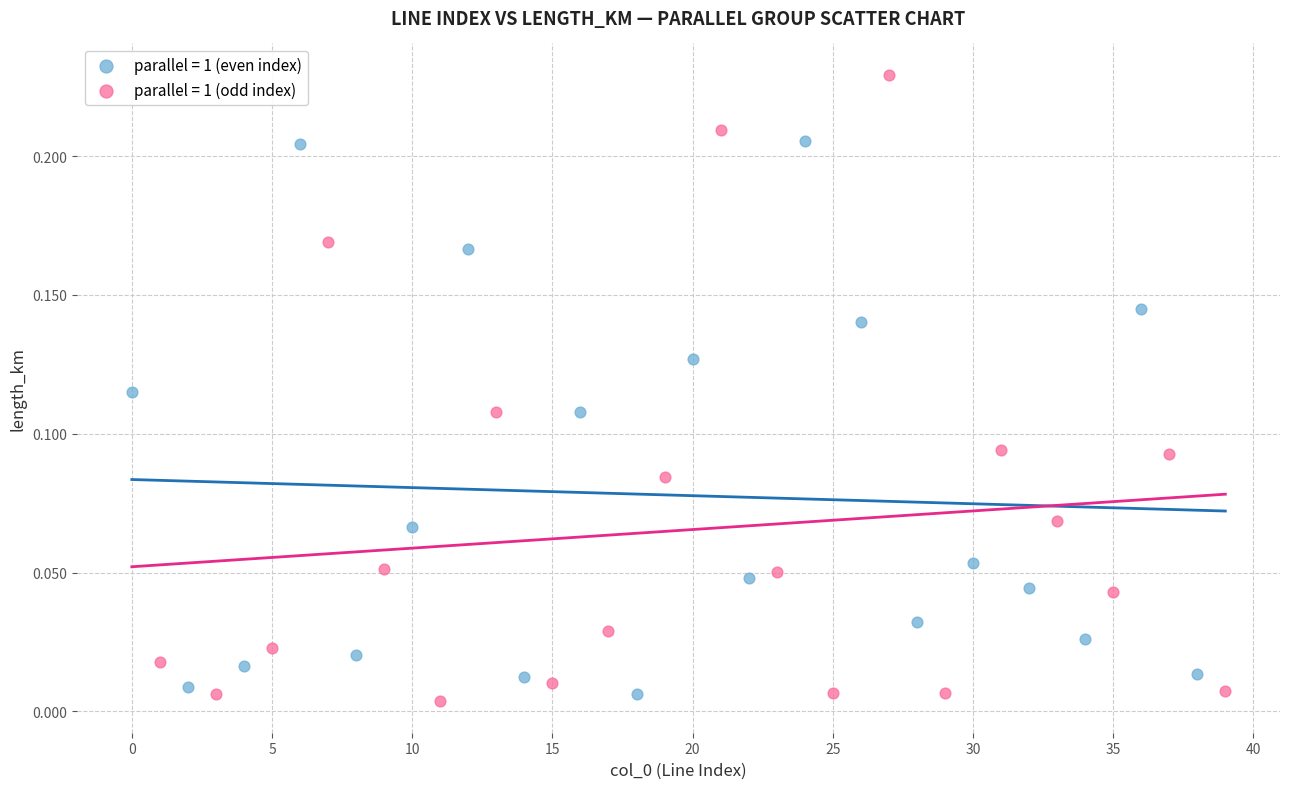

Which series contains the highest Y value?

parallel = 1 (odd index)